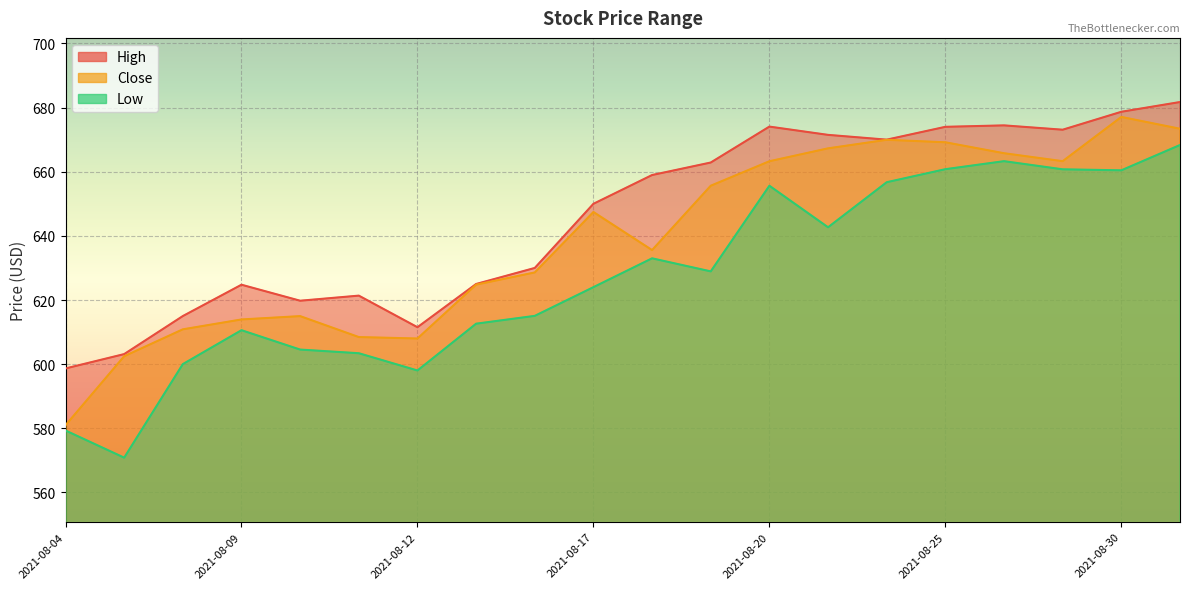

At which label does High first exceed 658?

2021-08-18